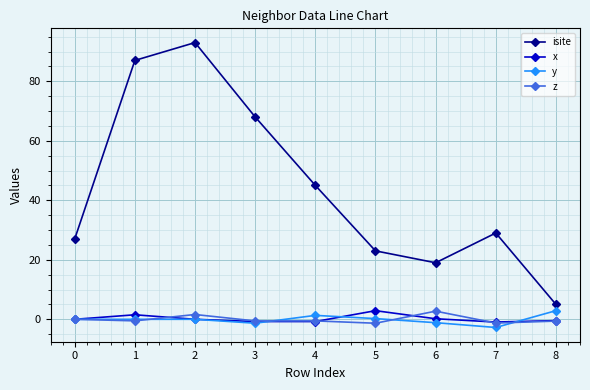

How many lines are shown in the chart?

4